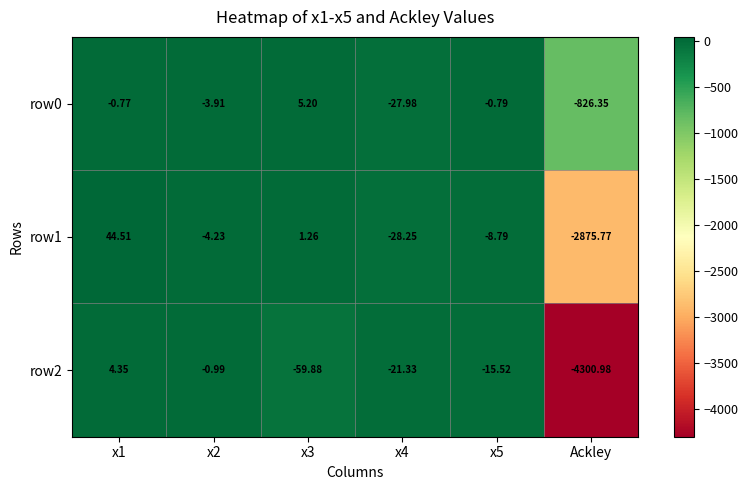

Which label corresponds to the smallest value in the chart?

Ackley